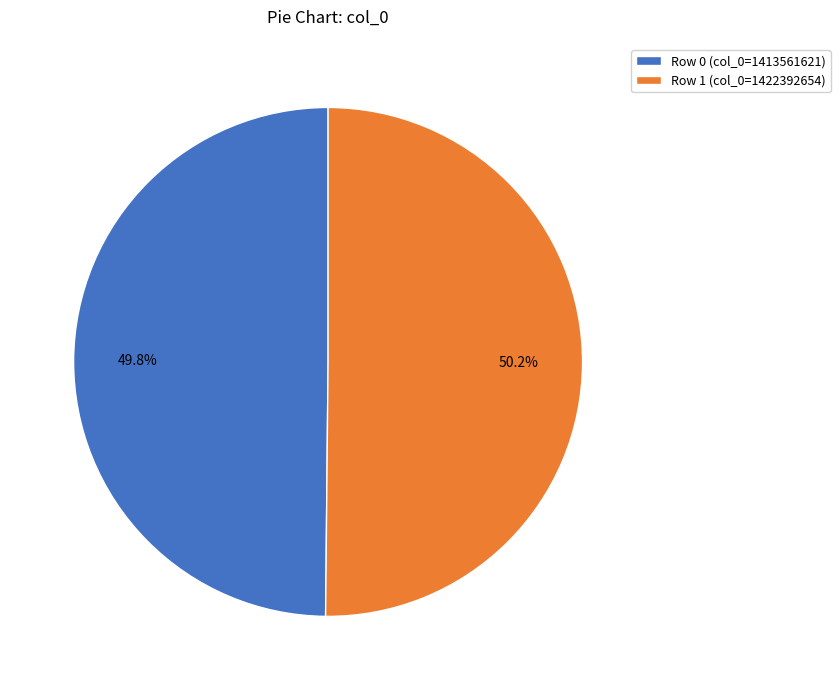

Does any single category account for the majority?

Yes